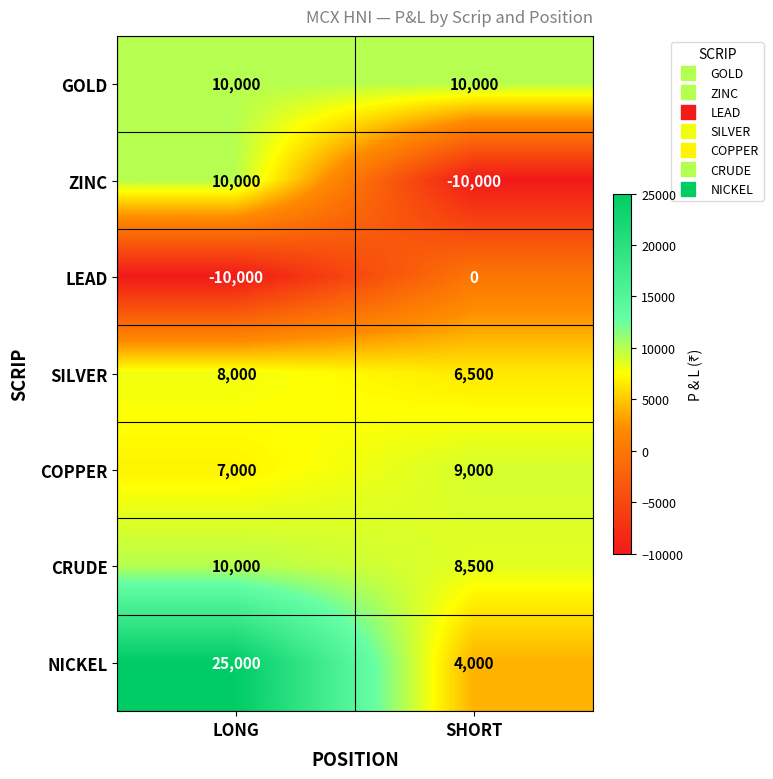

Which series has the widest spread of values?

NICKEL